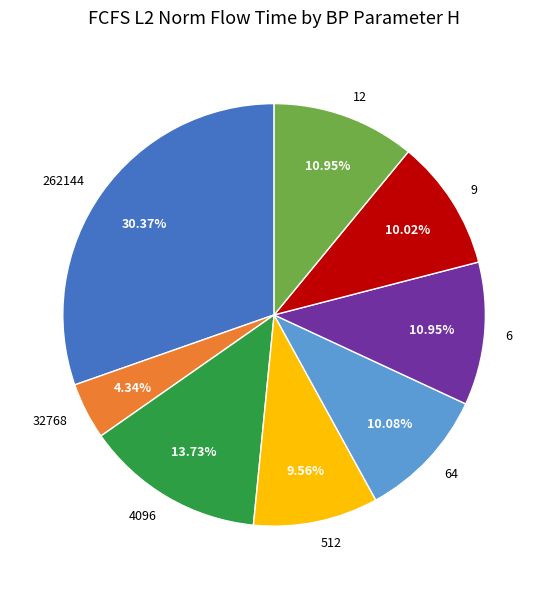

To the nearest percent, what is the difference between the 512 and 4096 slice percentages?

4%